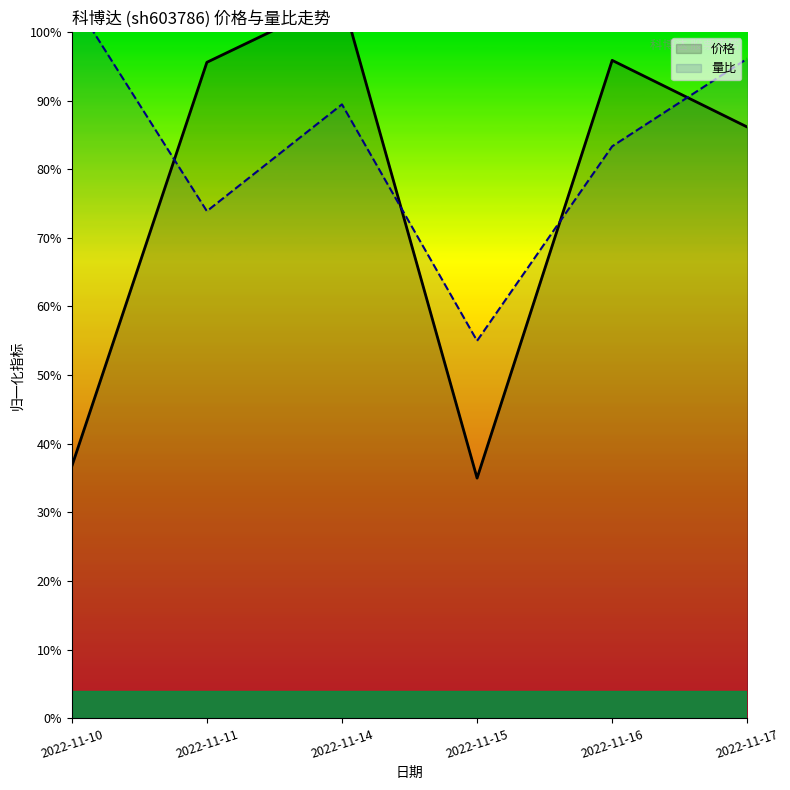

What is the value of the 价格 point at the 2nd from the left?

1.0